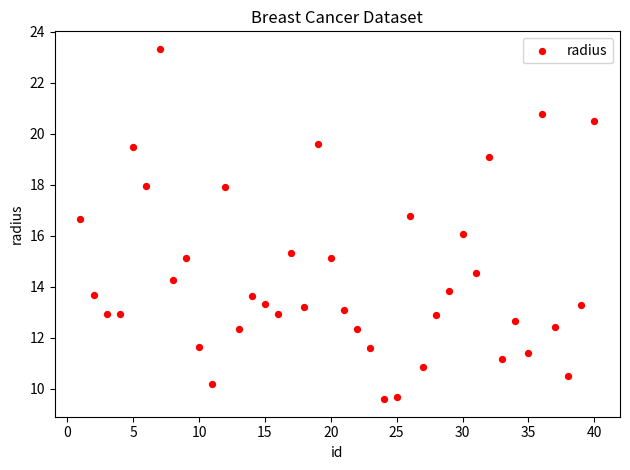

What is the range of Y values (max minus min)?

13.7